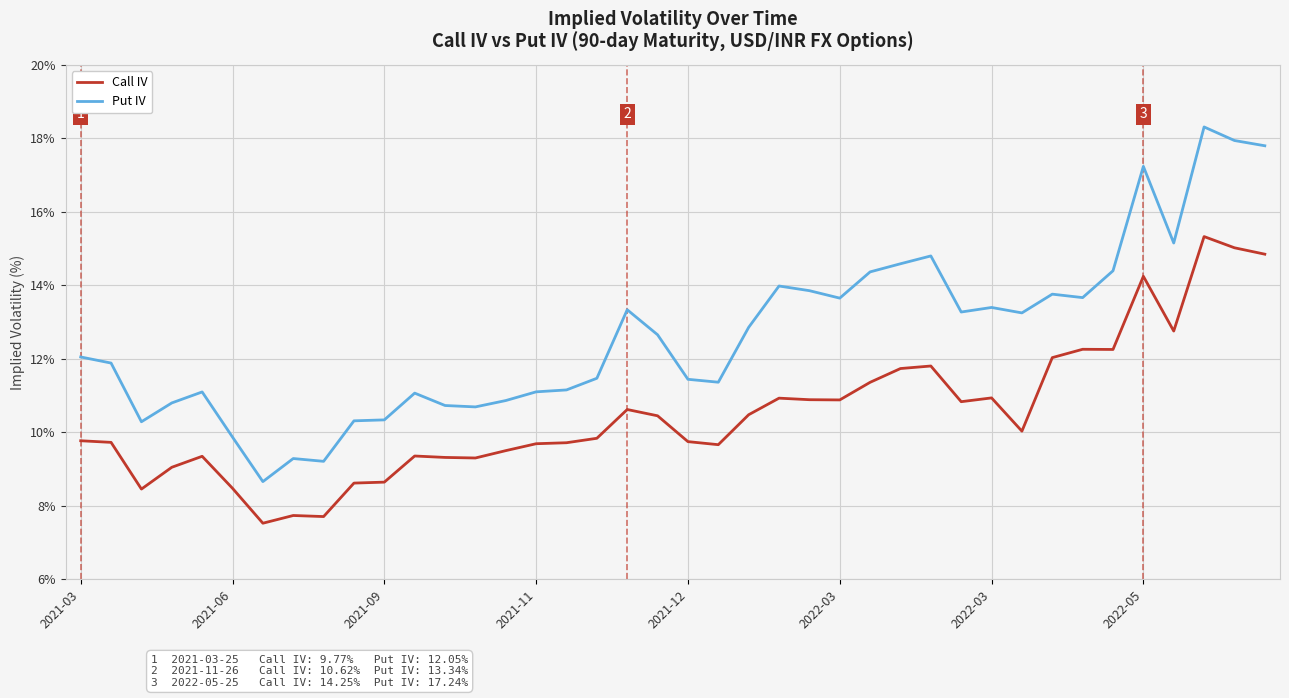

What are all the series names shown in the legend?

Call IV, Put IV